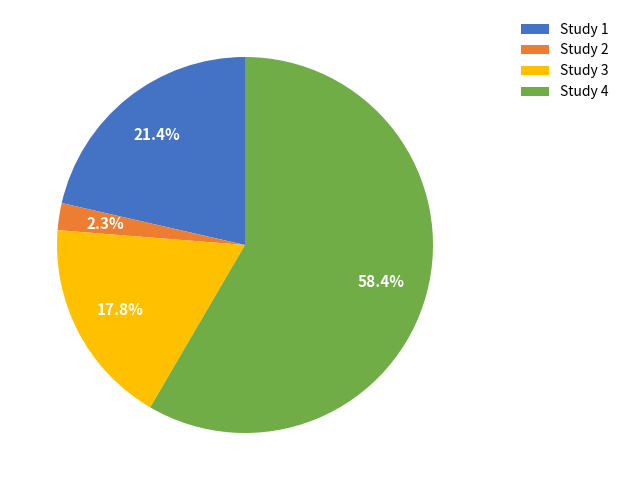

Between Study 2 and Study 1, which is larger?

Study 1